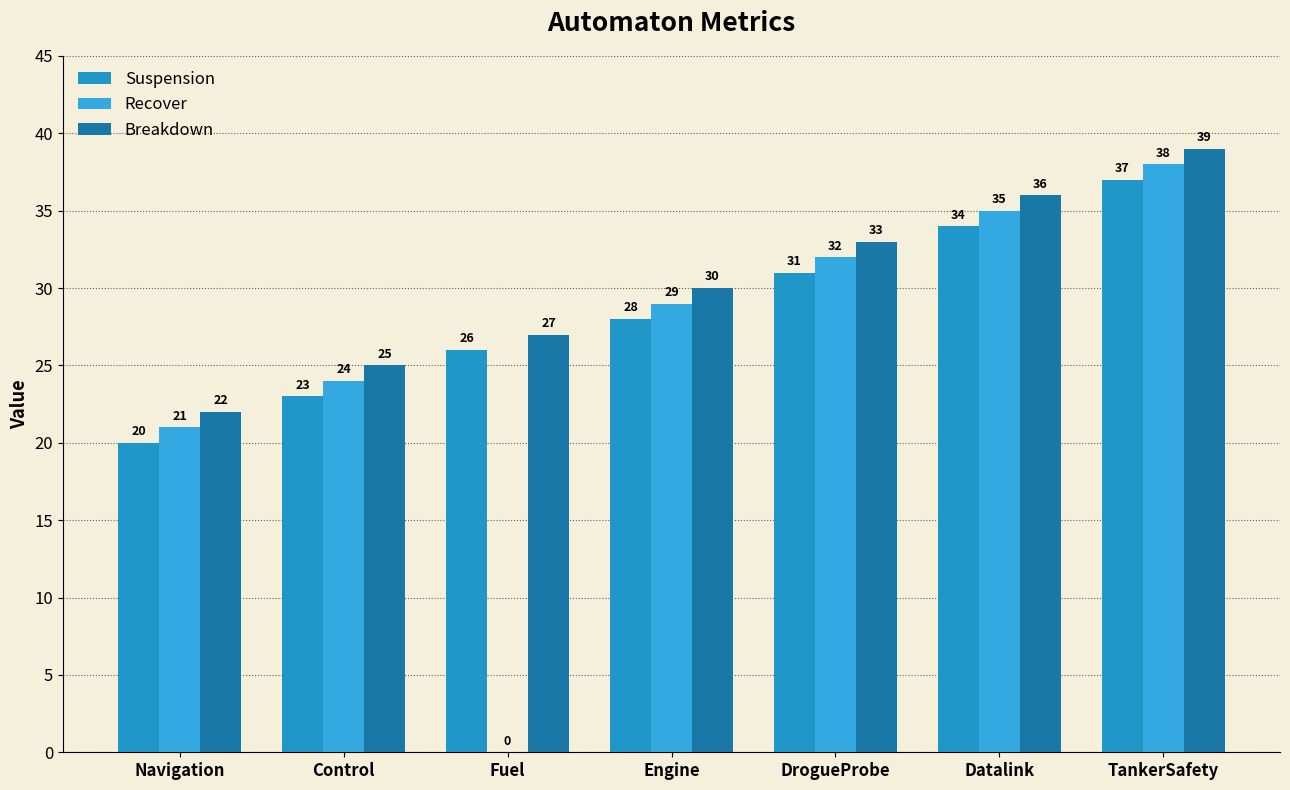

Rank the series by their maximum value, from highest to lowest.

Breakdown, Recover, Suspension